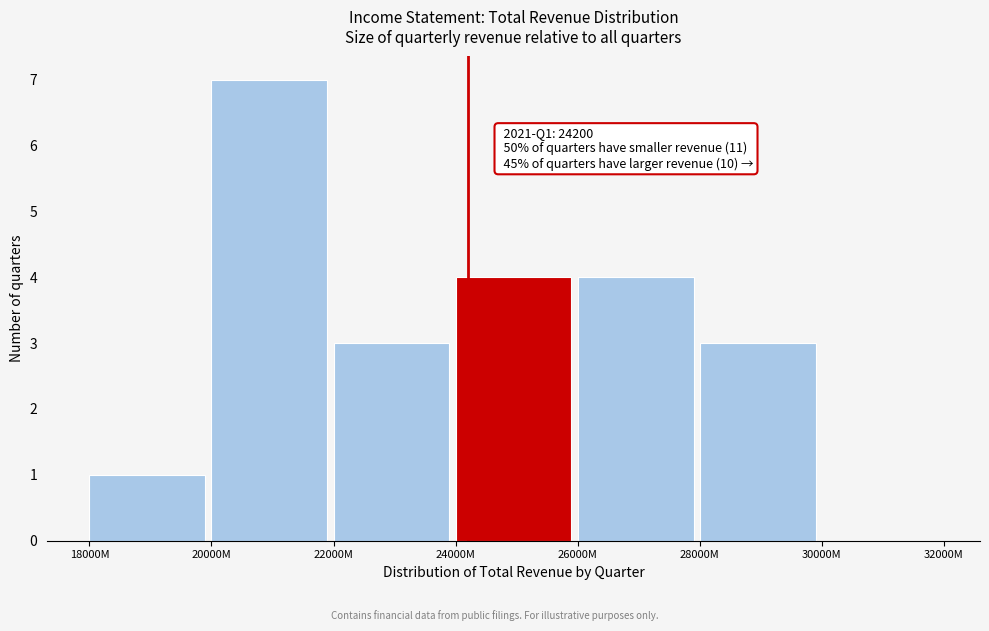

Reading left to right, what are all the values shown in this chart?

18000M=1	20000M=7	22000M=3	24000M=4	26000M=4	28000M=3	30000M=0